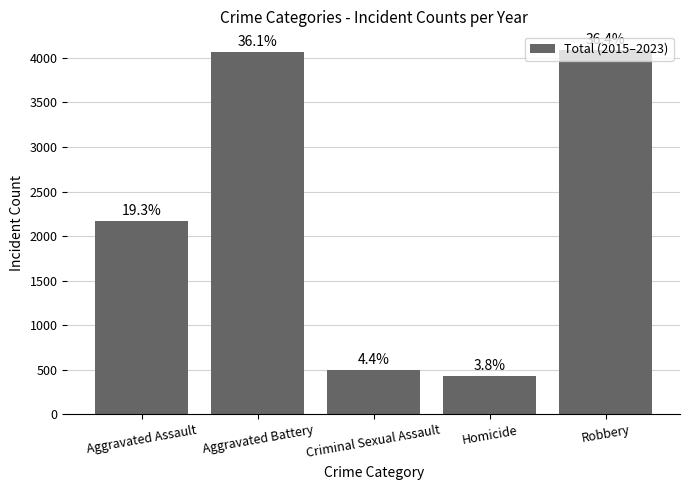

Which category has the highest value across all series?

Robbery